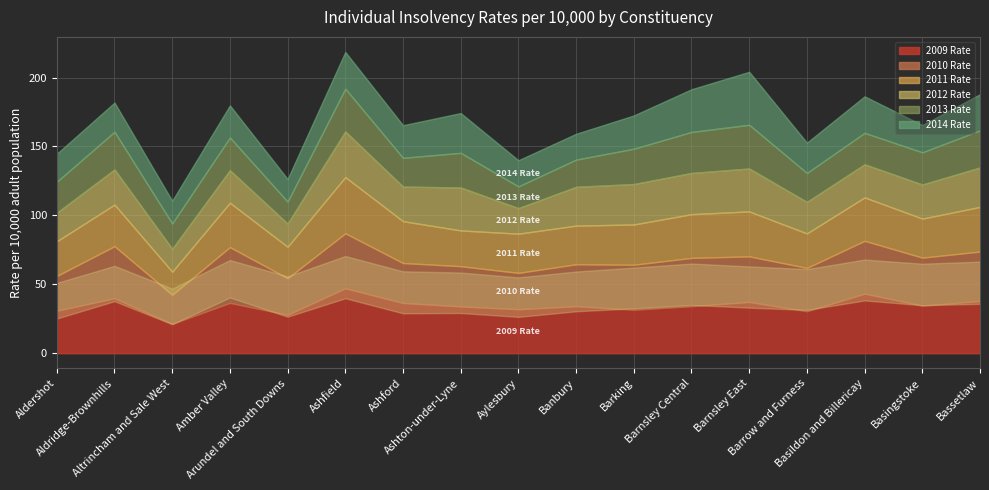

True or false: 2009 Rate and 2012 Rate cross at least once.

False